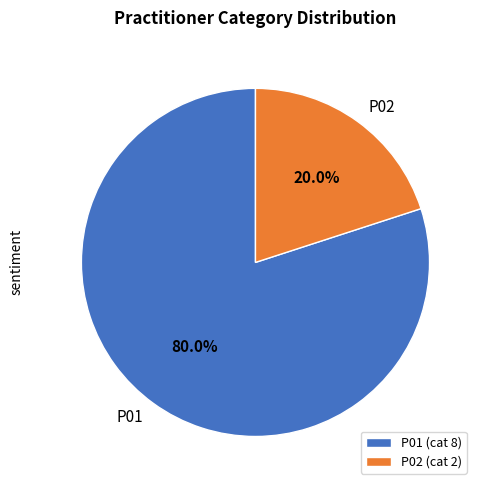

How many segments does this pie chart have?

2